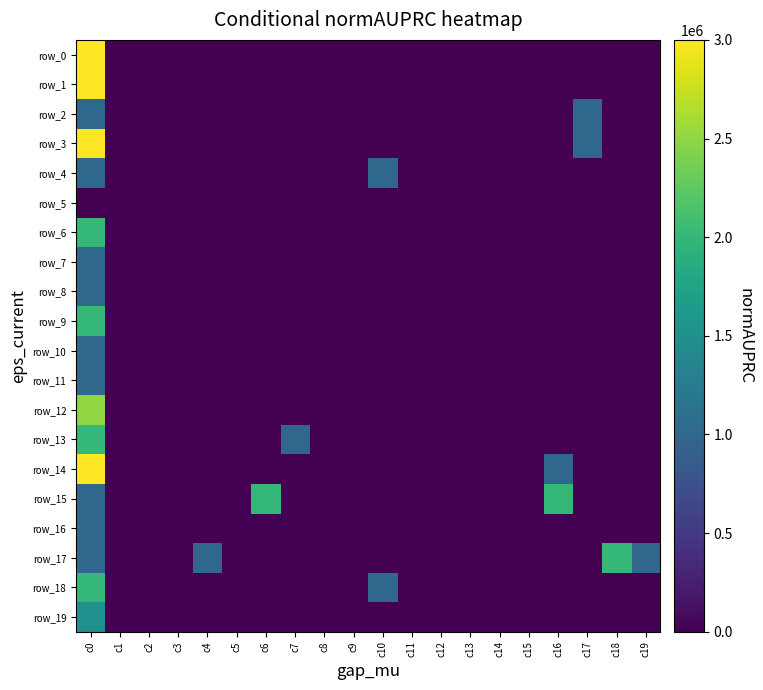

Which category has the highest value across all series?

c0